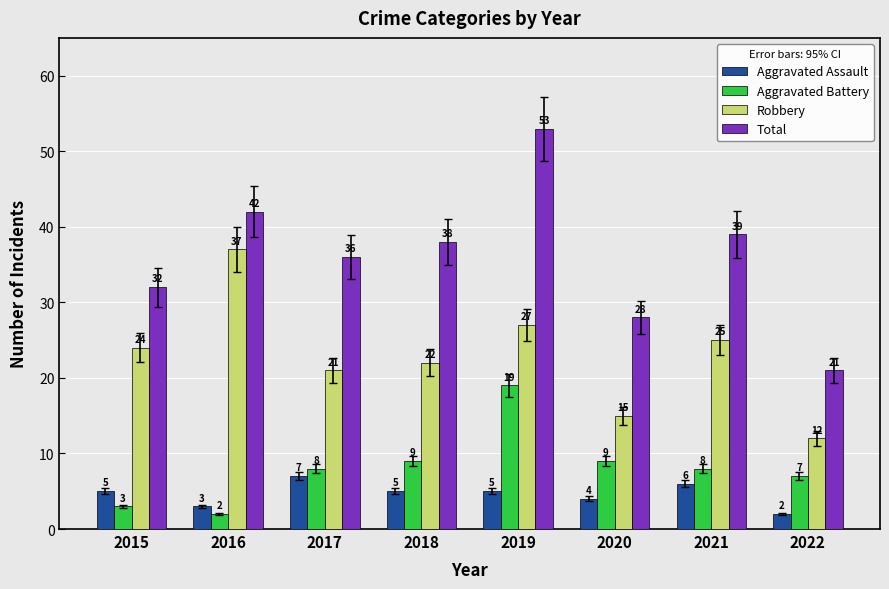

True or false: Aggravated Battery has a value of 14 at 2021.

False